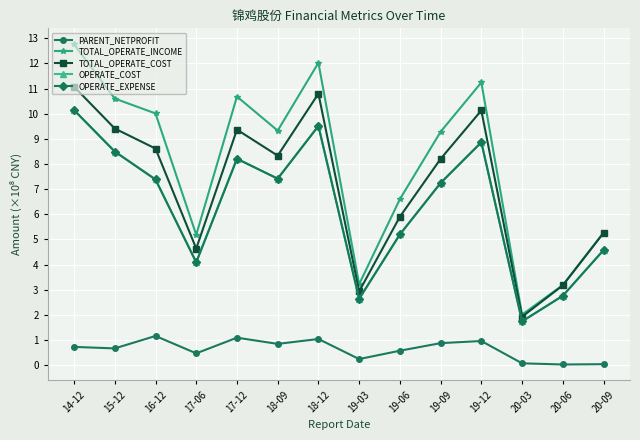

What is the average value of the OPERATE_COST series?

6.3